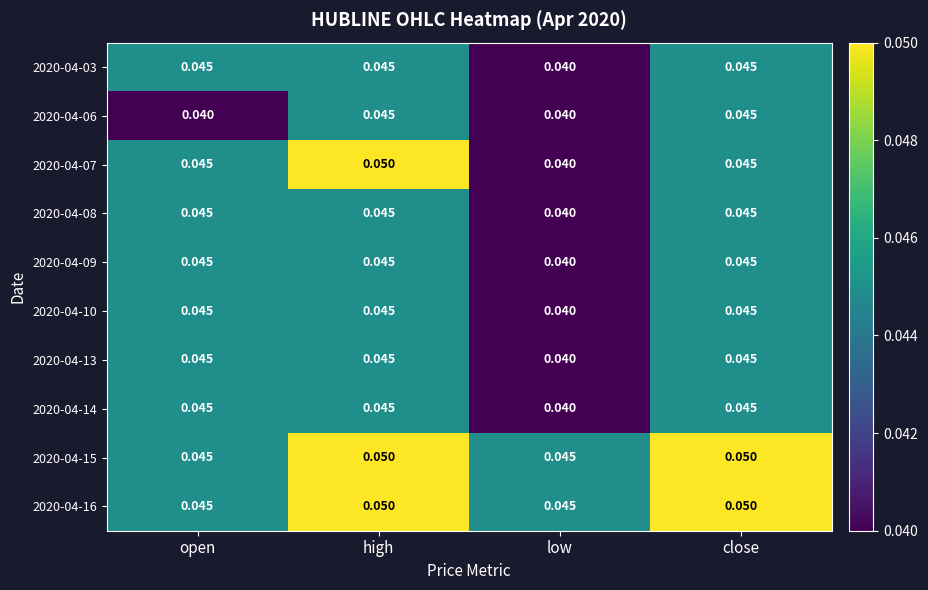

At which label is 2020-04-10 closest to 0?

low